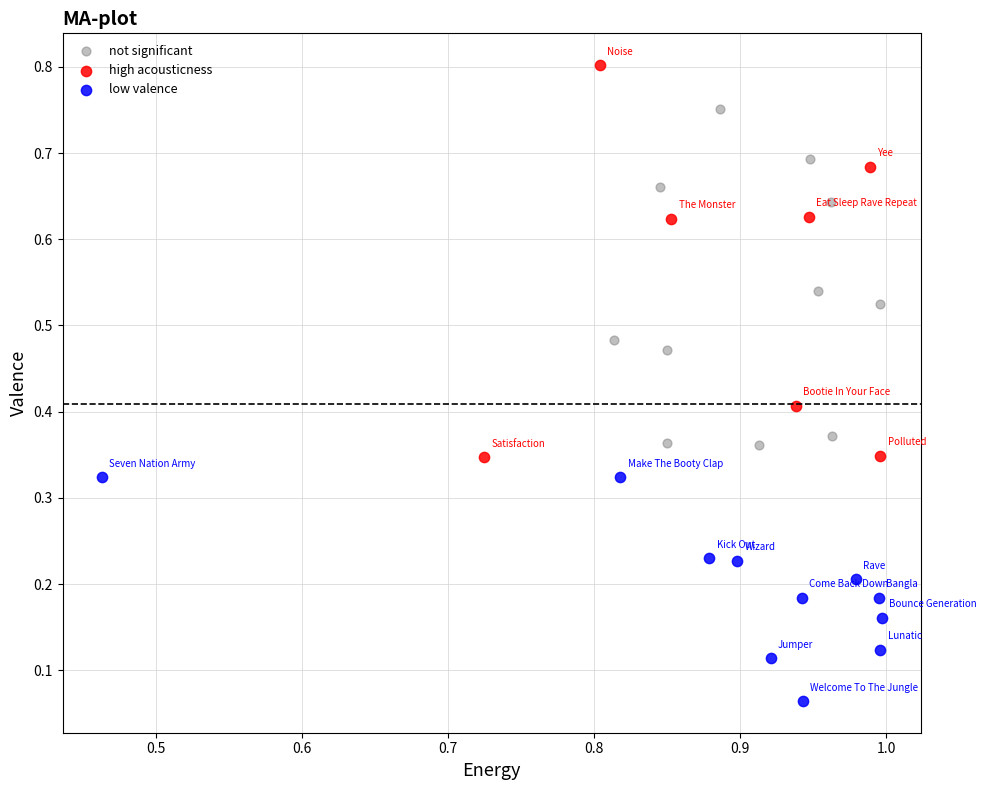

What are all the series names shown in the legend?

not significant, high acousticness, low valence